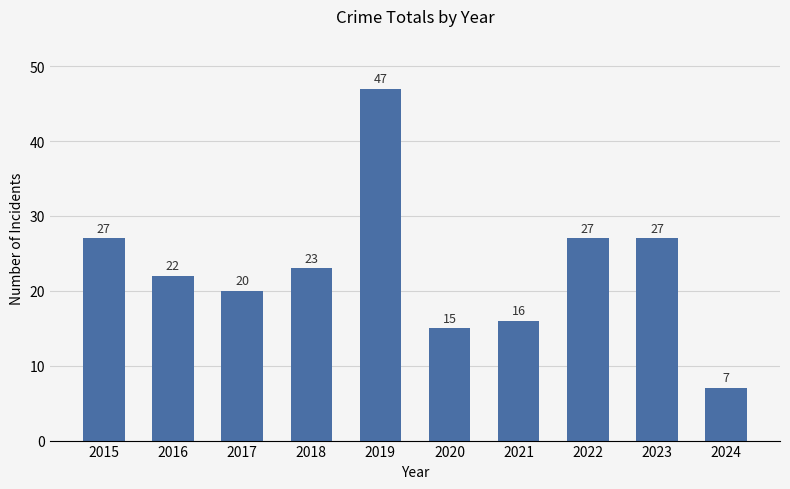

Where does the data first go above 23?

2015